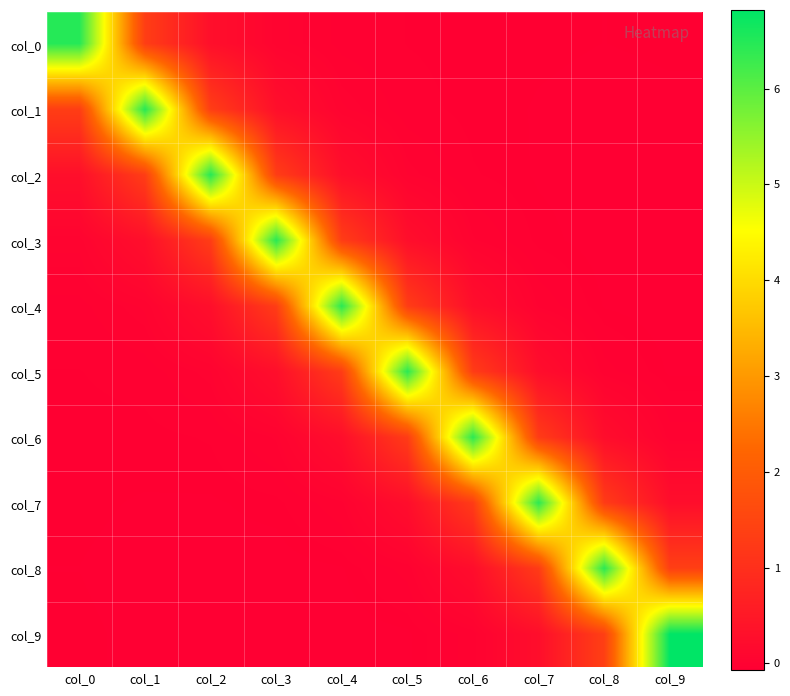

Which series has the largest range (max minus min)?

col_9